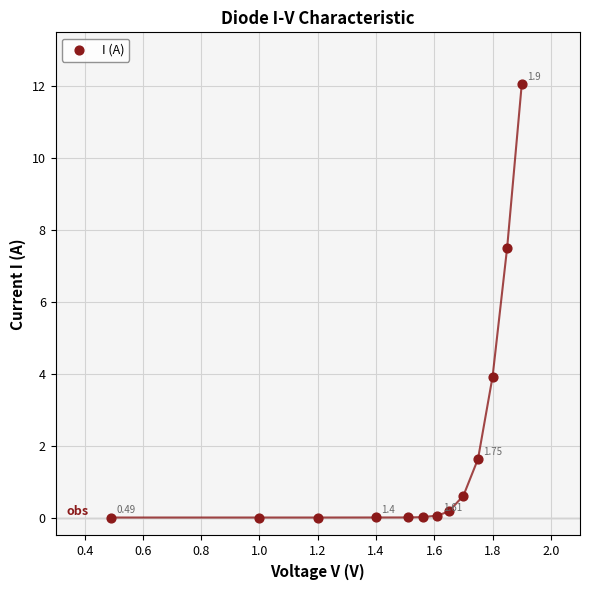

What is the range of X values (max minus min)?

1.4